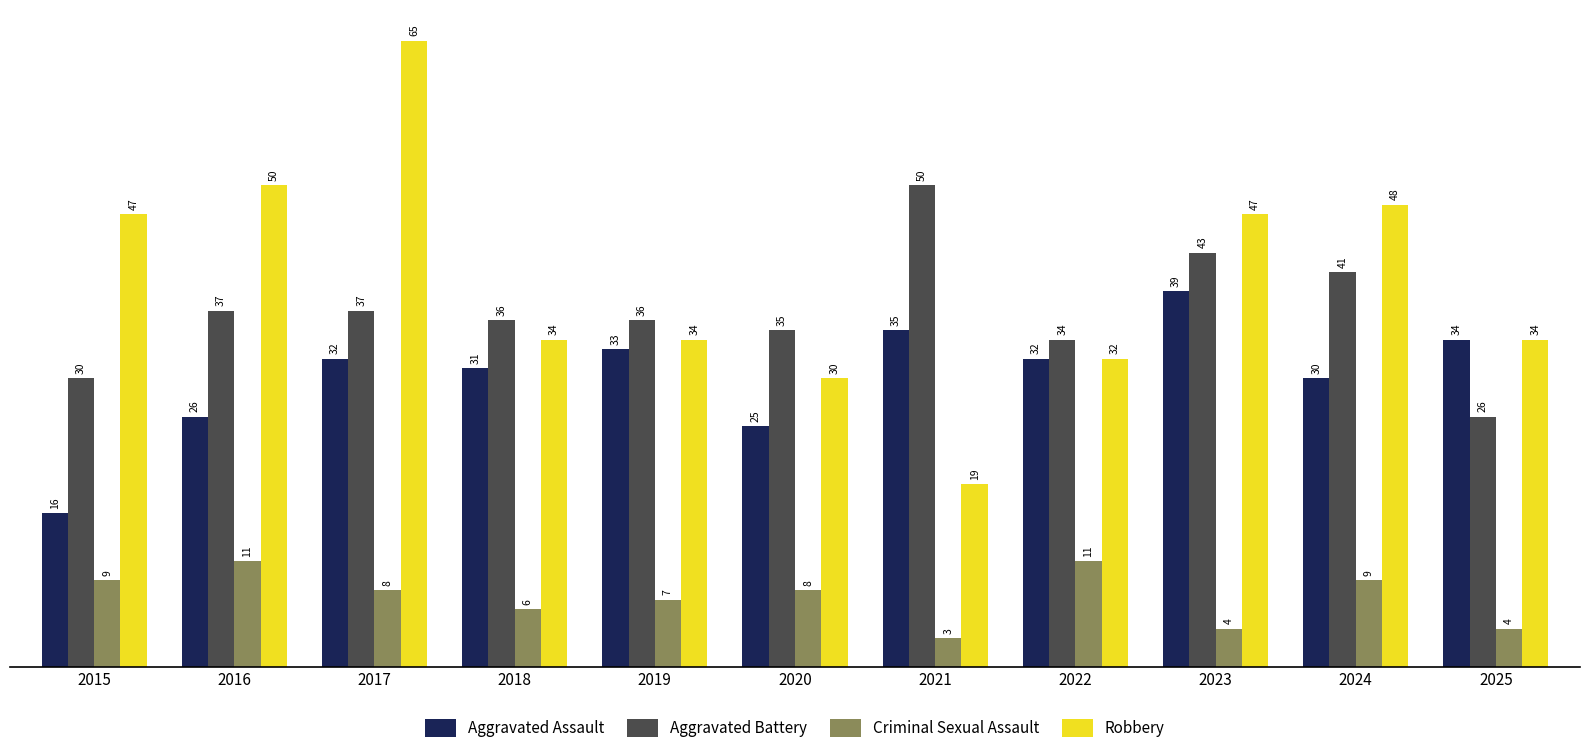

True or false: Aggravated Battery has a value of 26 at 2025.

True